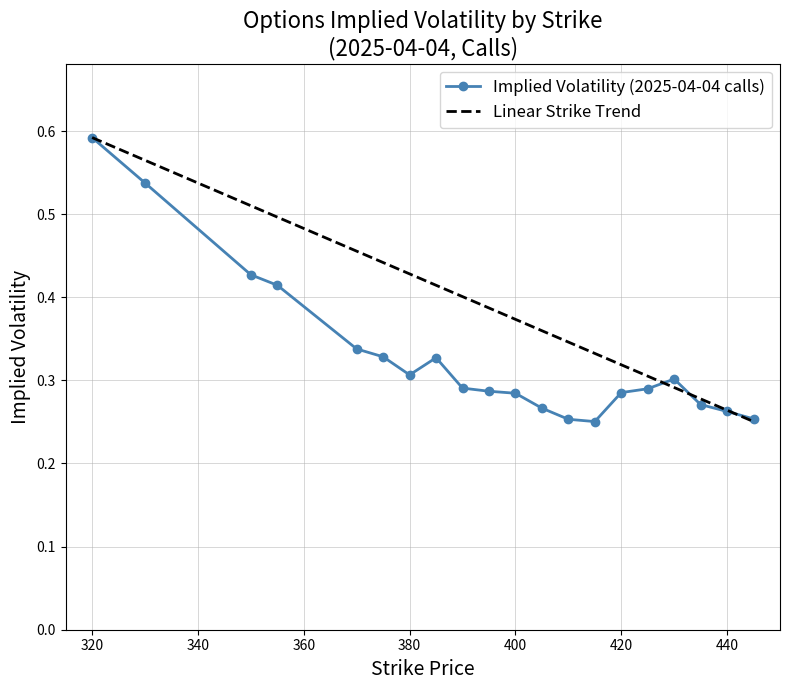

At which category does the chart reach its peak across all series?

320.0